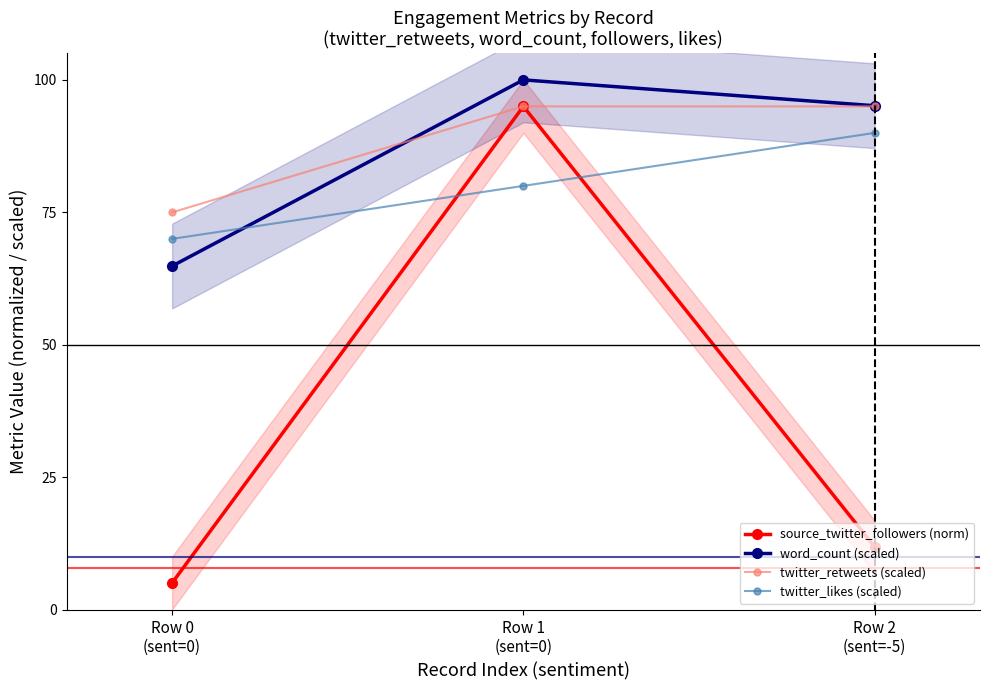

Where does the twitter_likes (scaled) series first go above 80?

Row 2
(sent=-5)